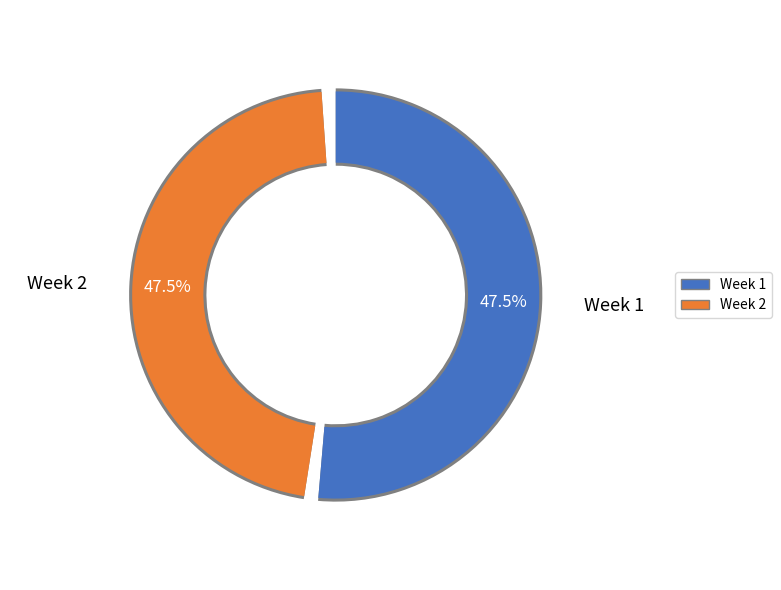

How many slices are in this pie chart?

2